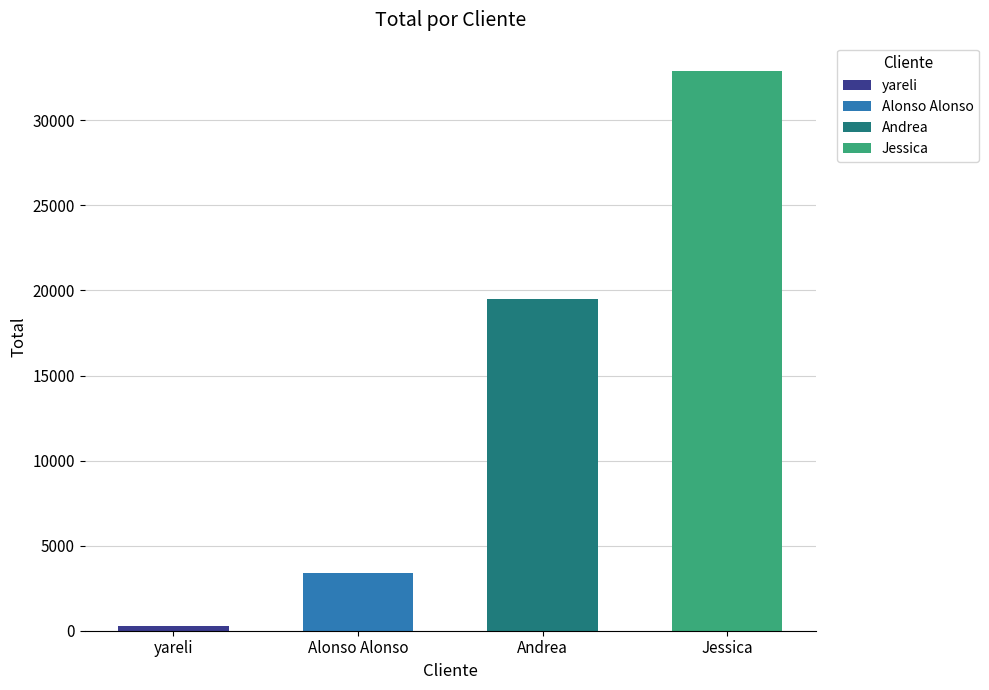

What value does the data have at Alonso Alonso, to the nearest 10?

3420